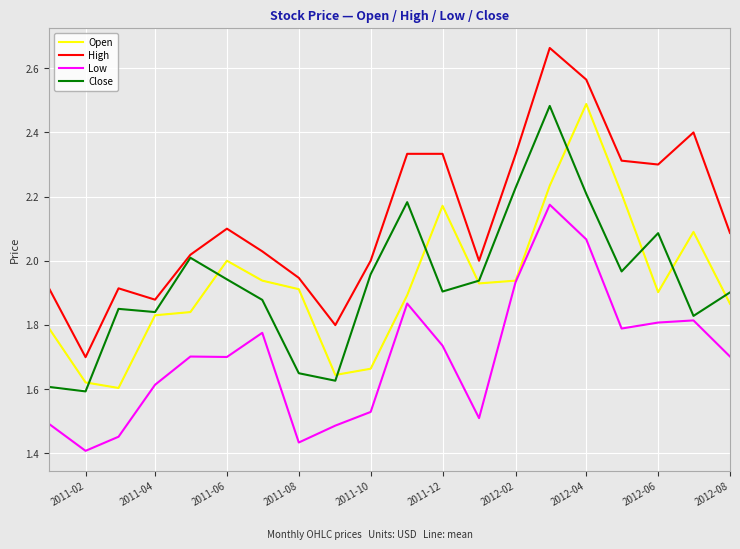

Which series has the largest total across all categories?

High